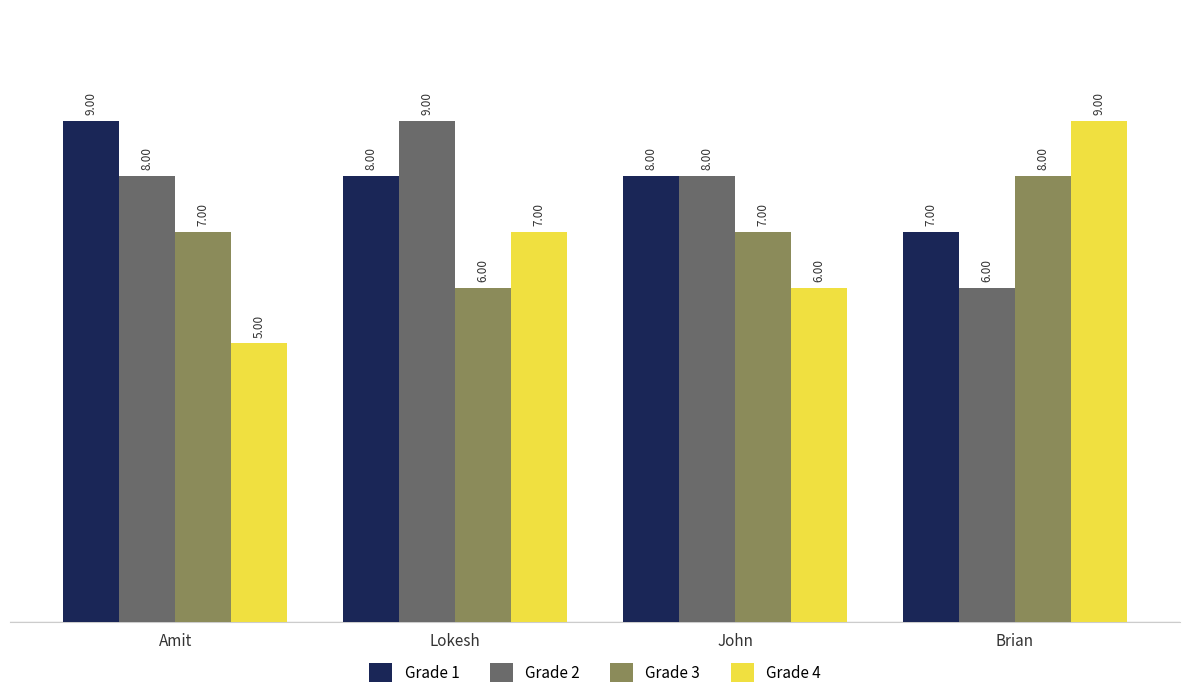

Is the value of Grade 1 at John greater than the value of Grade 4 at Amit?

Yes